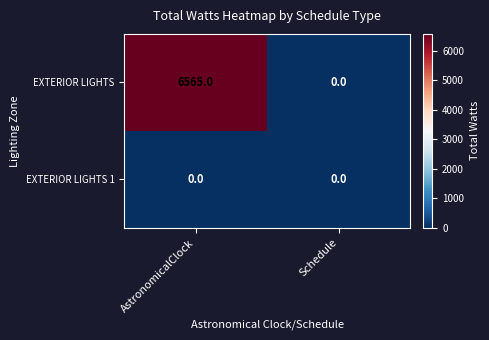

Which series has the largest total across all categories?

EXTERIOR LIGHTS